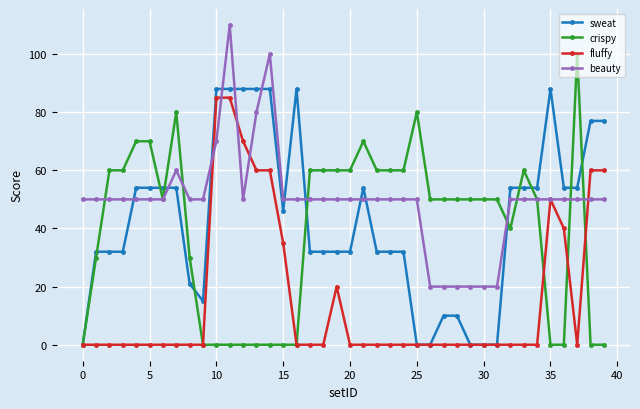

True or false: fluffy has more than 0 interior local peaks.

True